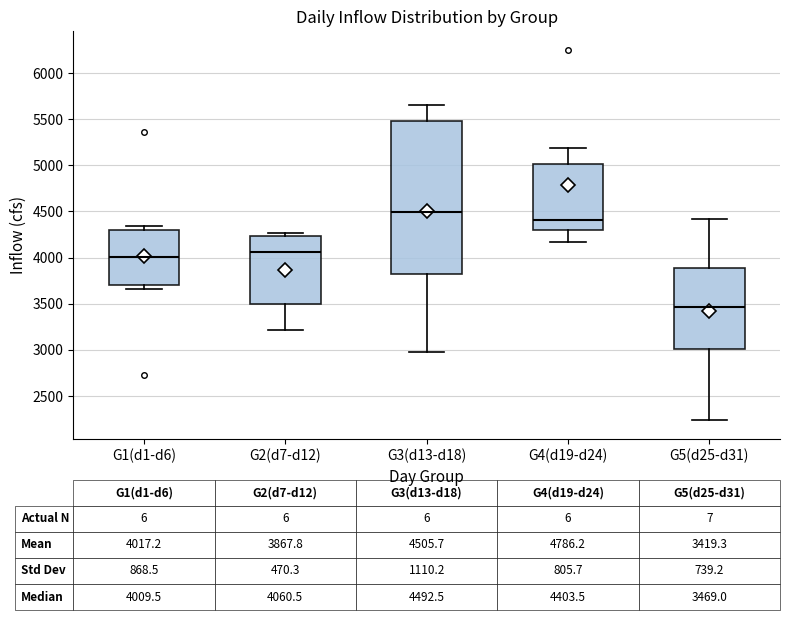

Comparing the boxes themselves (not the whiskers), which one is the tallest?

G3(d13-d18)